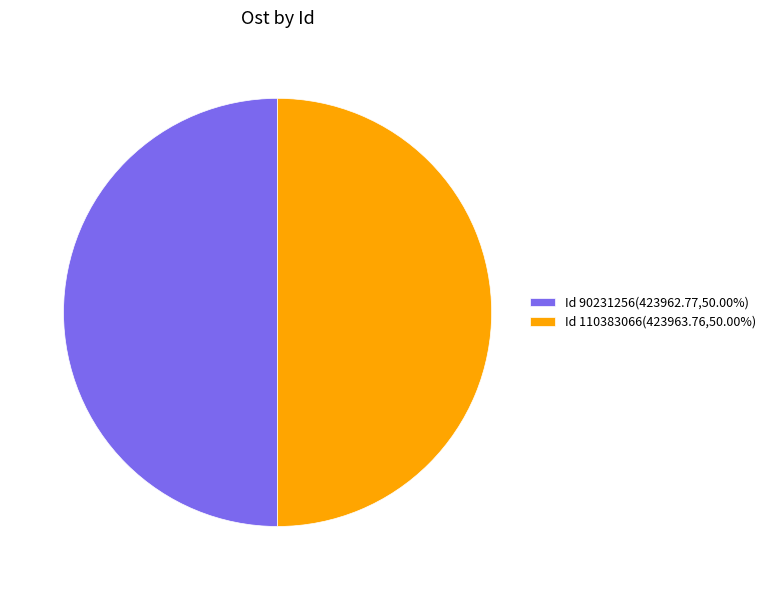

What is the ratio of the value at Id 90231256(423962.77,50.00%) to the value at Id 110383066(423963.76,50.00%)?

1.0